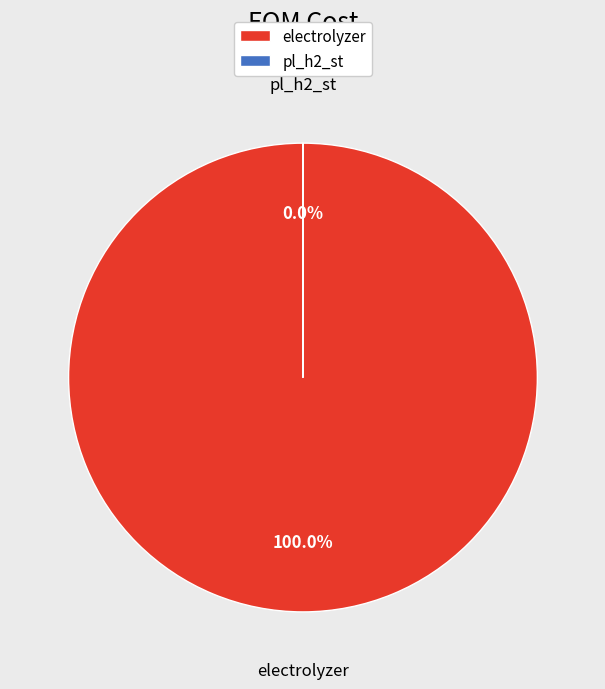

To the nearest percent, what is the combined percentage of pl_h2_st and electrolyzer?

100%